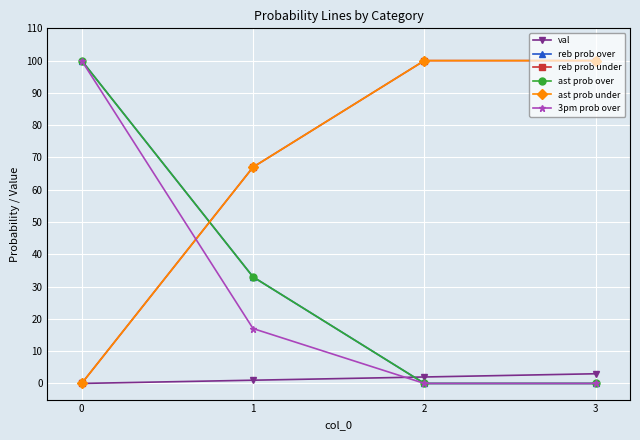

Does the chart have visible grid lines?

Yes